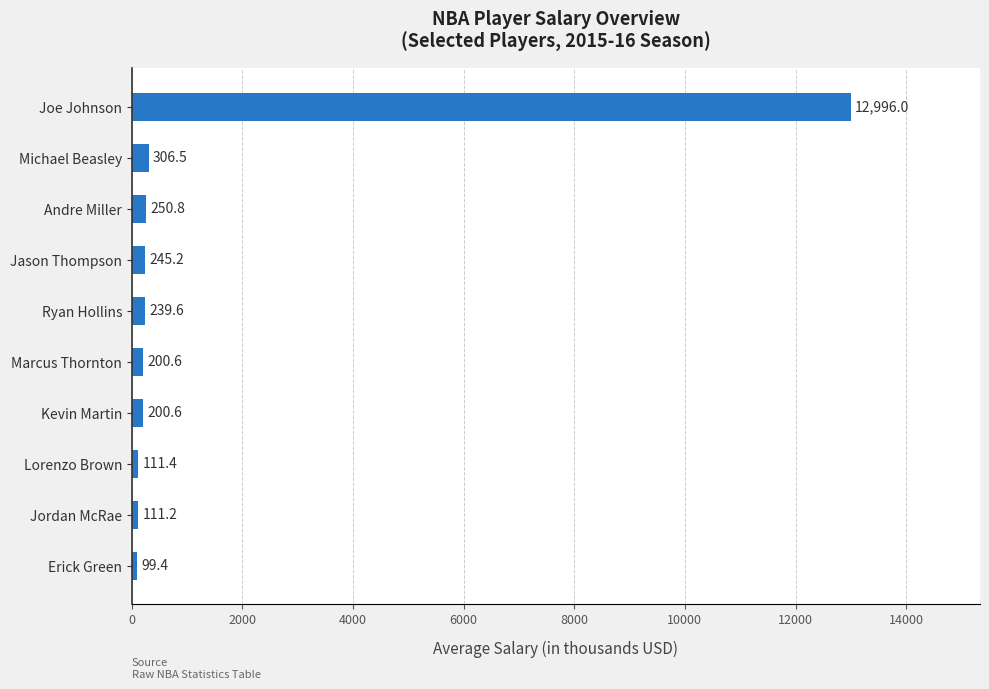

What is the average value?

1476.1